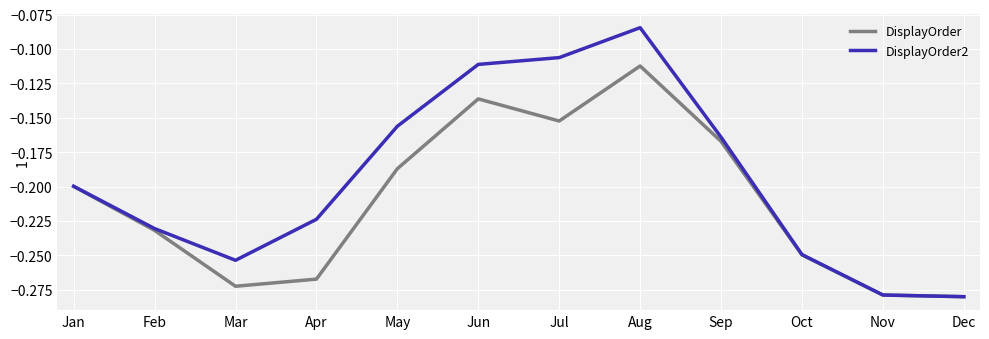

Which series has the largest range (max minus min)?

DisplayOrder2